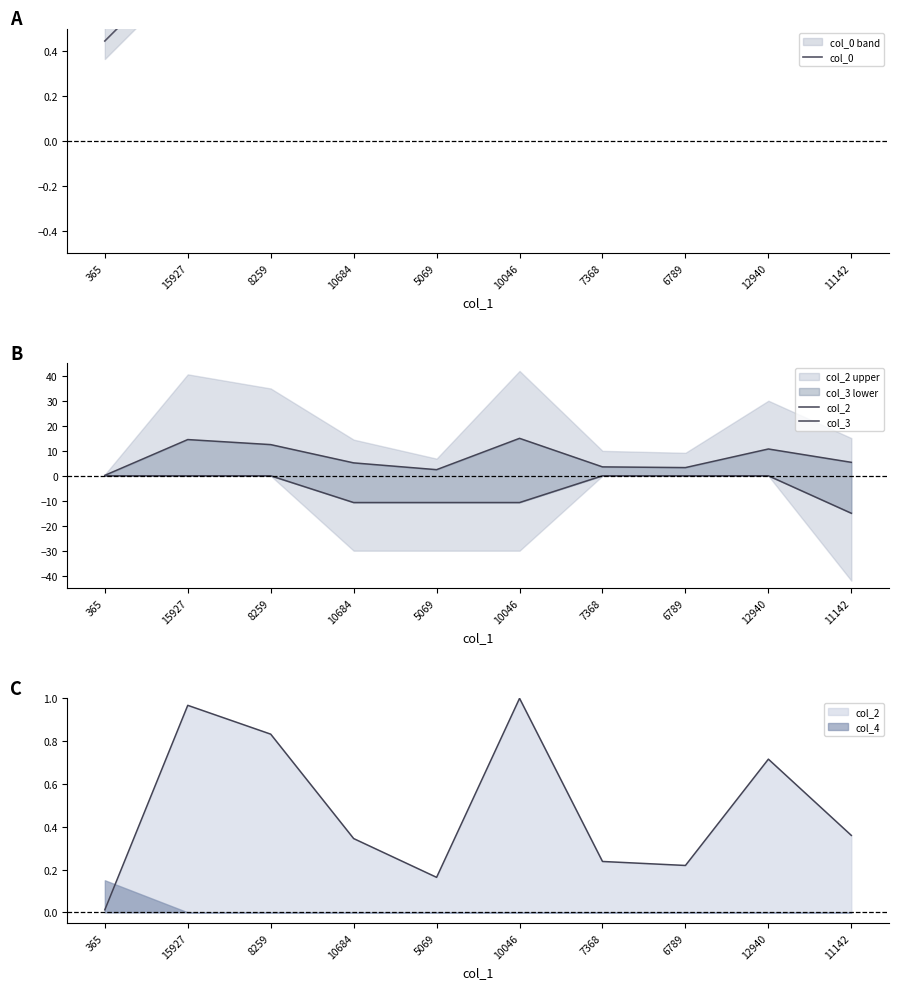

Between 365 and 15927, which is larger?

15927